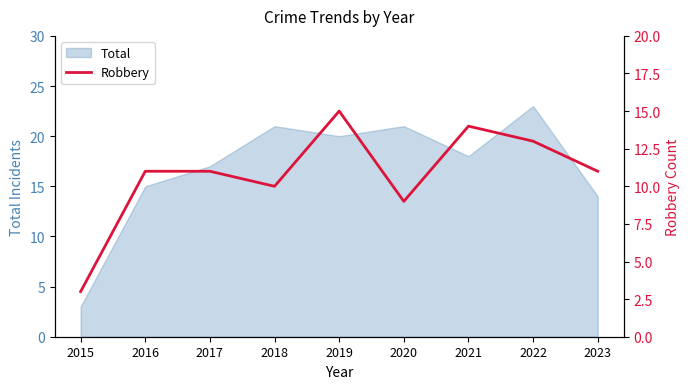

At which label is Total closest to 13?

2023